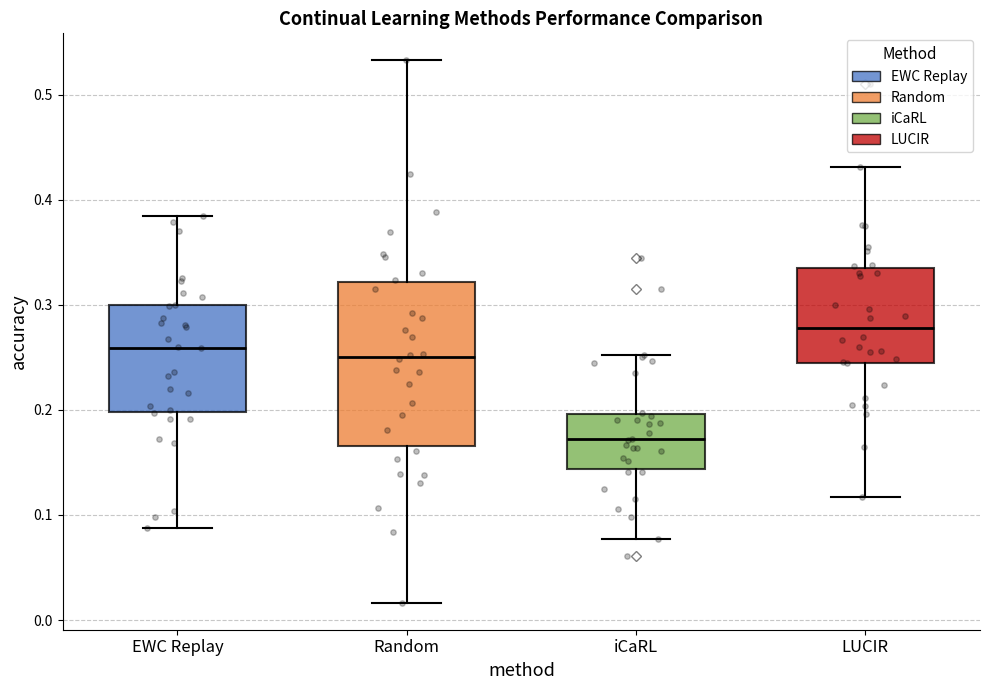

Reading left to right, read every box against the y-axis: the position of its median line, the range the box covers, and the ends of its whiskers. The values are not printed on the chart, so give them approximately, as read against the axis.

EWC Replay: median 0.26, box 0.20 to 0.30, whiskers 0.09 to 0.39
Random: median 0.25, box 0.17 to 0.32, whiskers 0.02 to 0.53
iCaRL: median 0.17, box 0.14 to 0.20, whiskers 0.08 to 0.25
LUCIR: median 0.28, box 0.24 to 0.34, whiskers 0.12 to 0.43